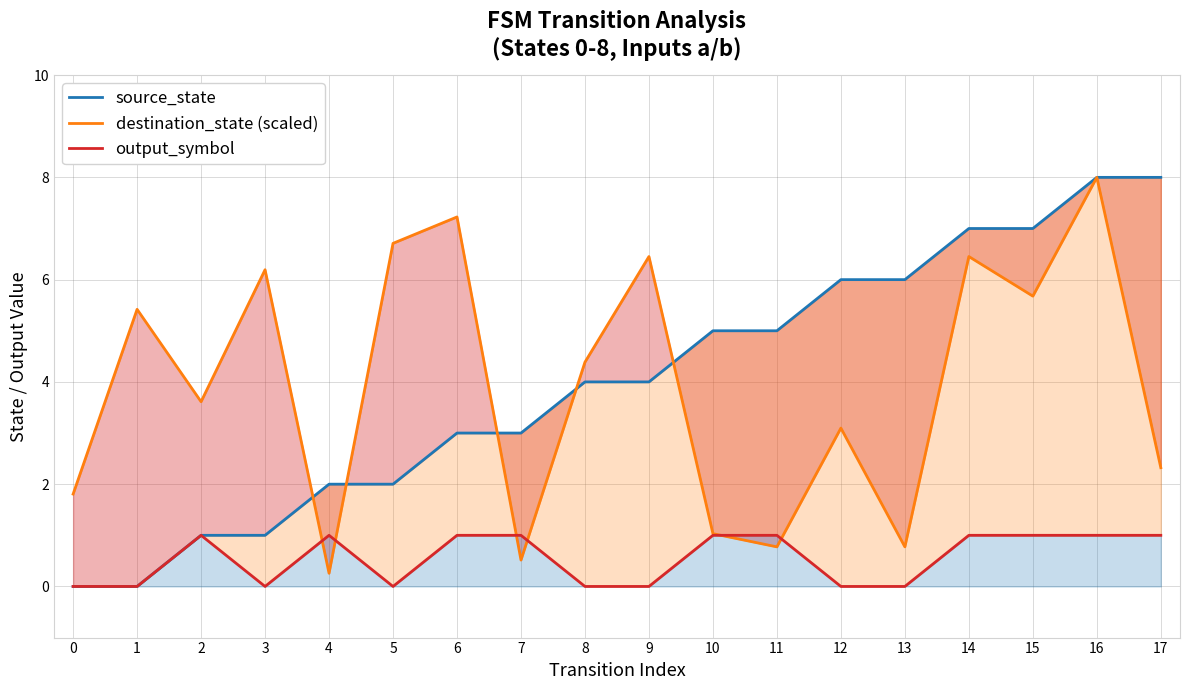

At which category does output_symbol reach its first local peak?

2